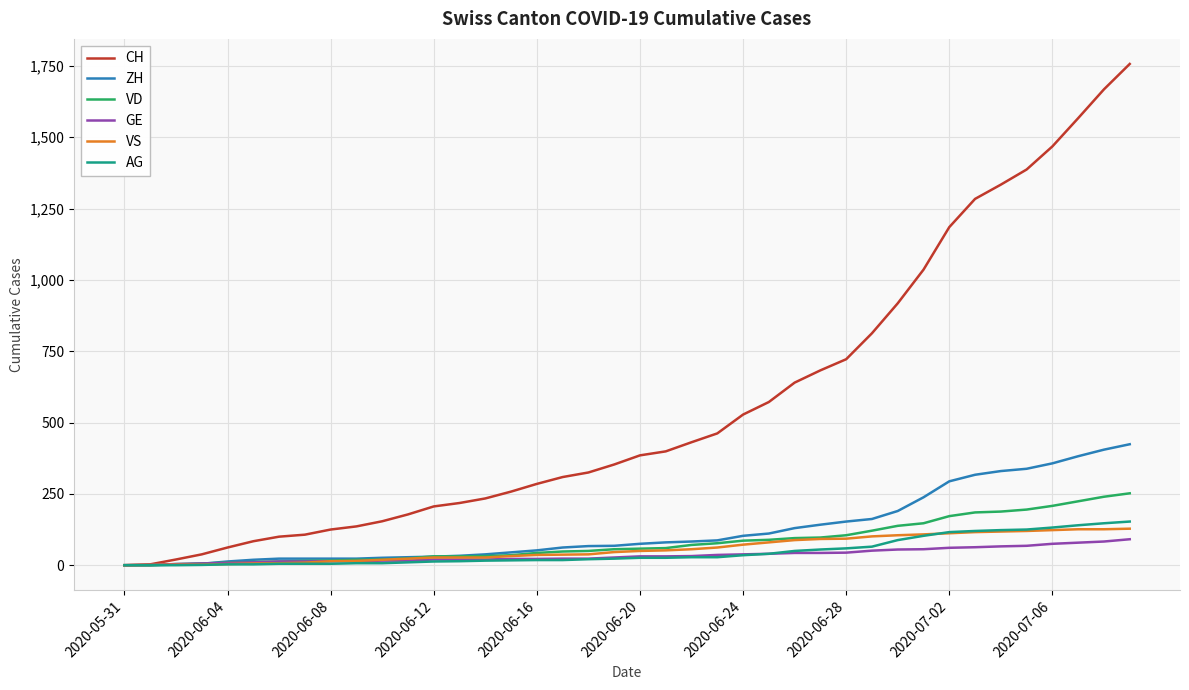

Which series has the largest range (max minus min)?

CH